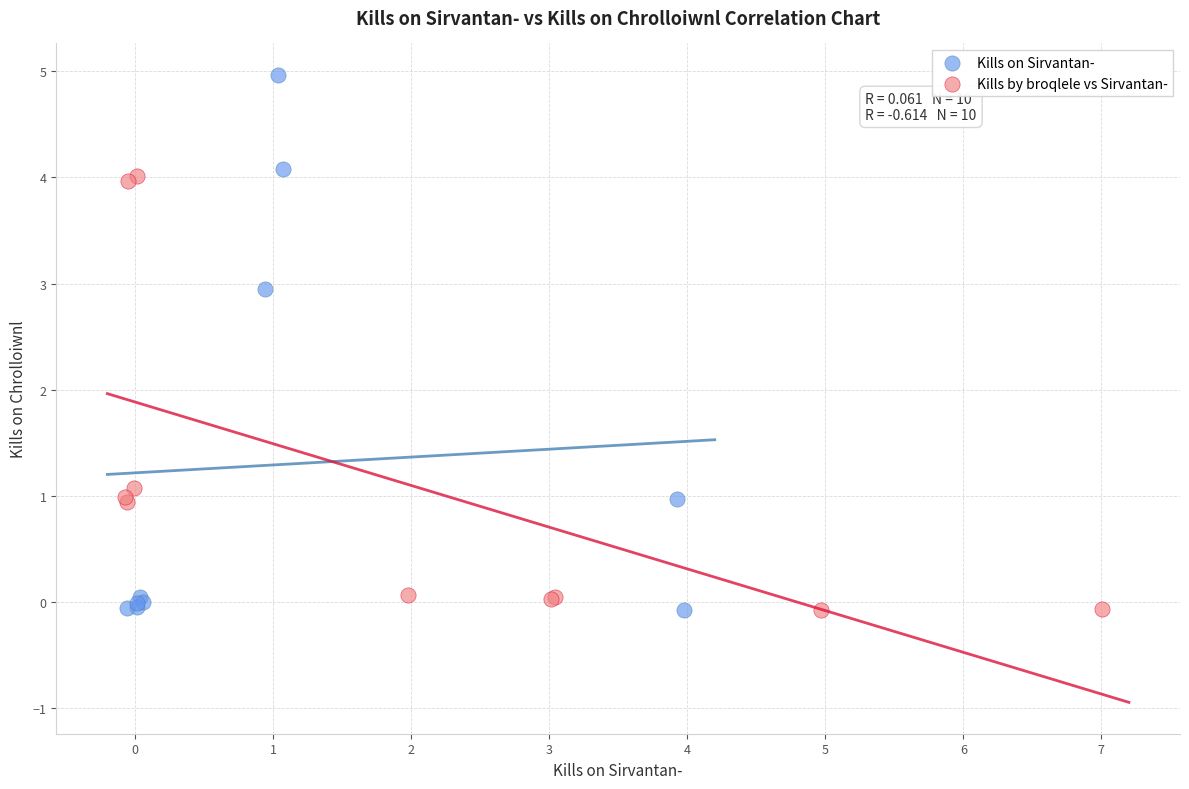

Which series has the widest spread of Y values?

Kills on Sirvantan-